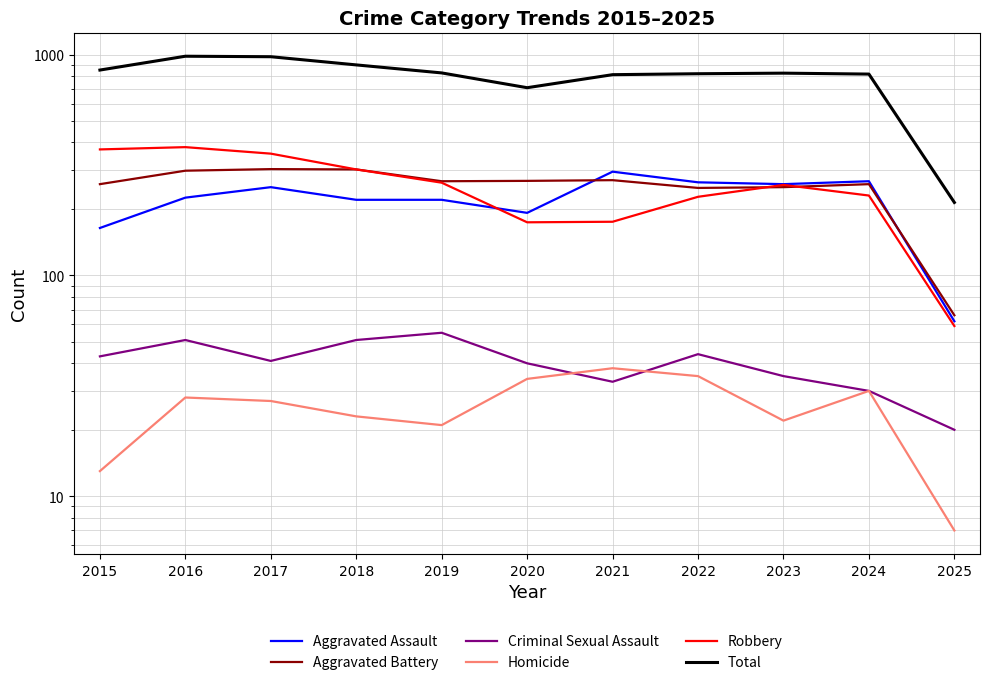

What is the average value of the Robbery series?

254